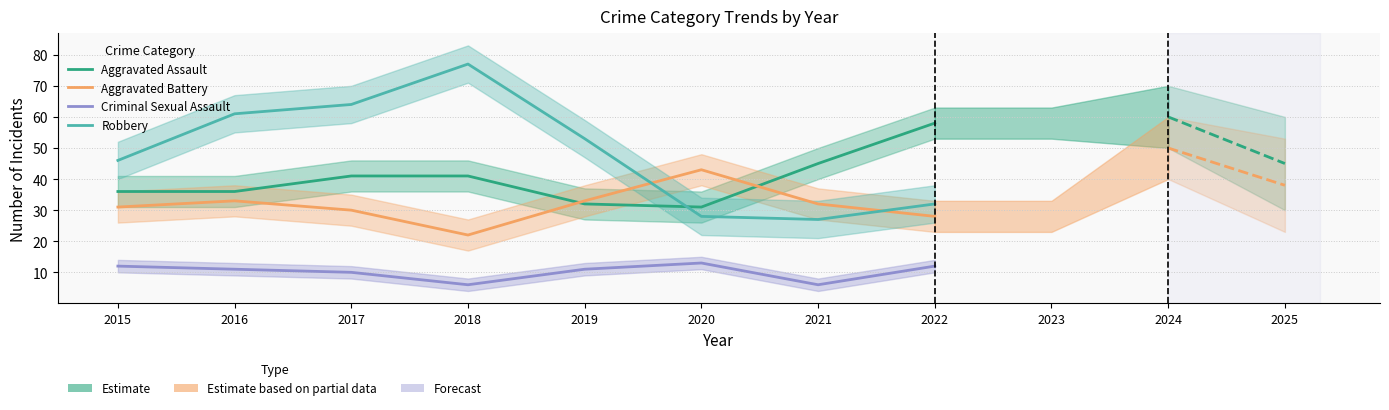

Does the chart display data point markers on the line(s)?

No